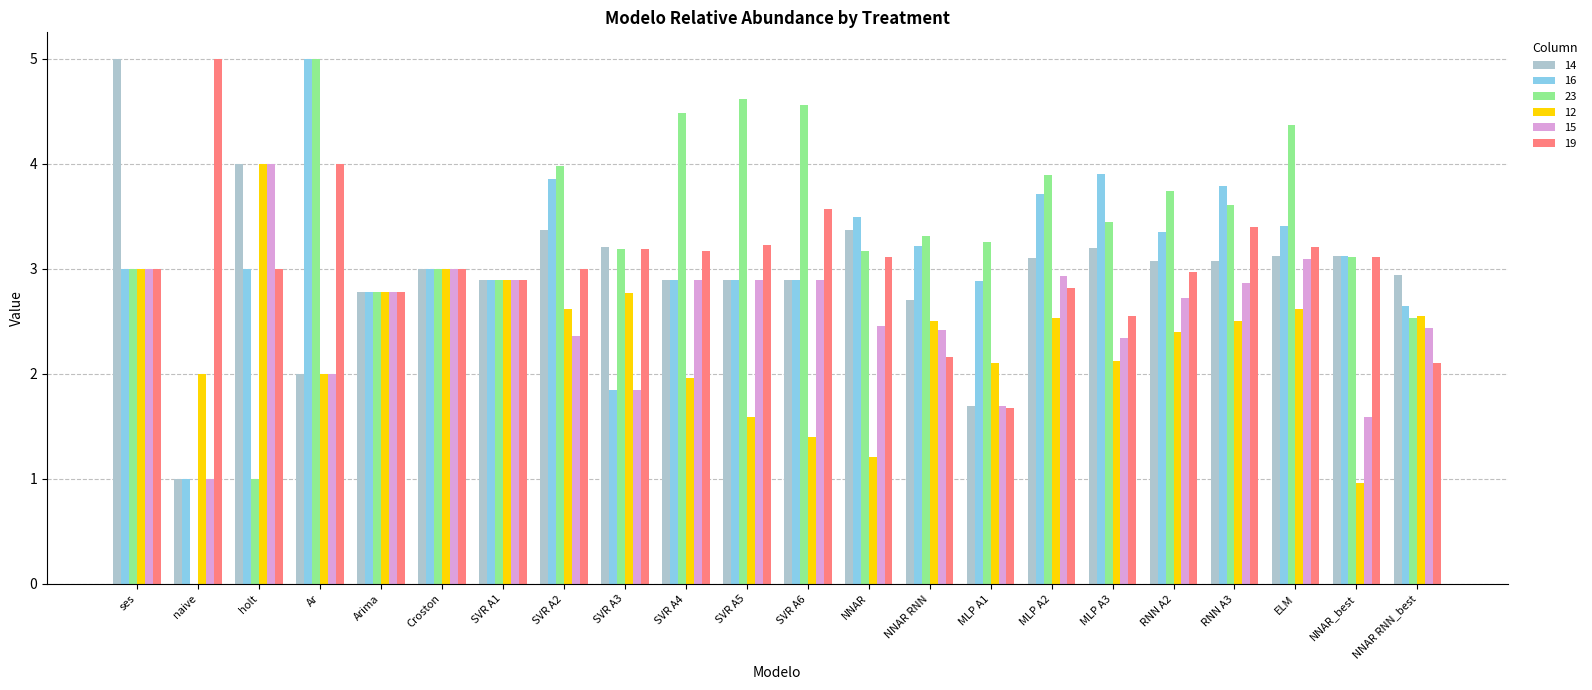

The value of 14 at MLP A3 is 4.6. True or false?

False